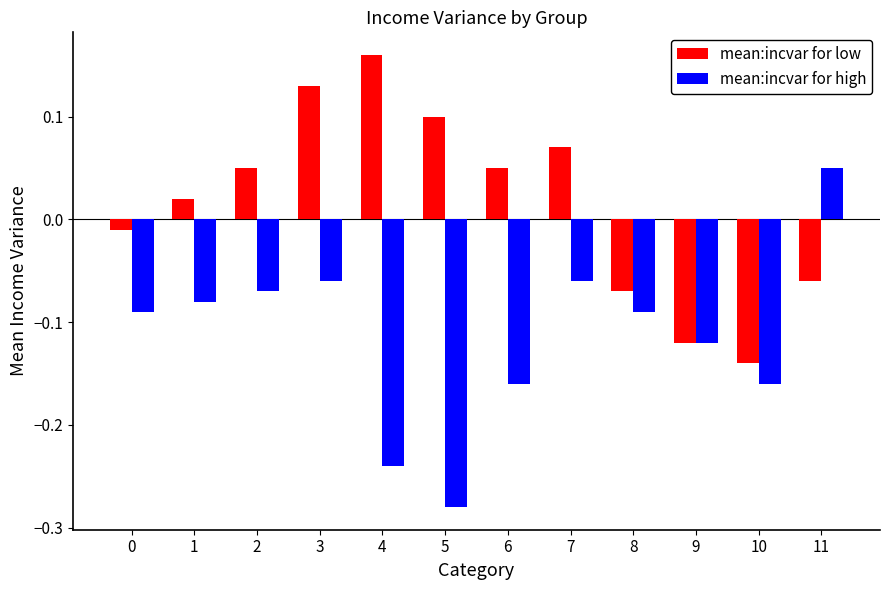

At which category is the sum across all series the highest?

3